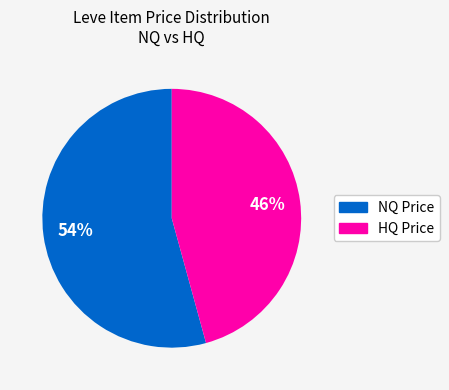

Is there a majority slice in this chart?

Yes